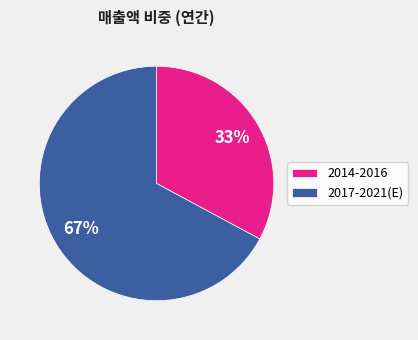

Is it true that 2017-2021(E) is 79% of the pie?

False